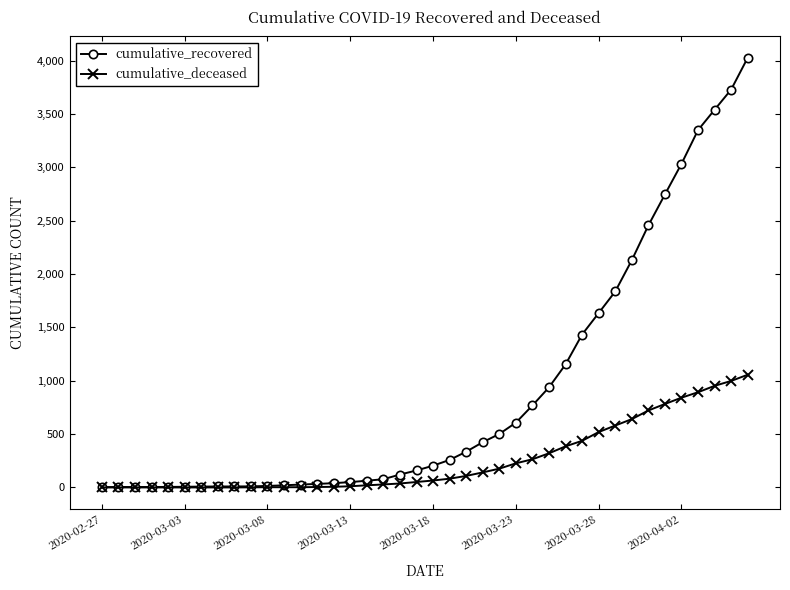

Which series has the largest range (max minus min)?

cumulative_recovered